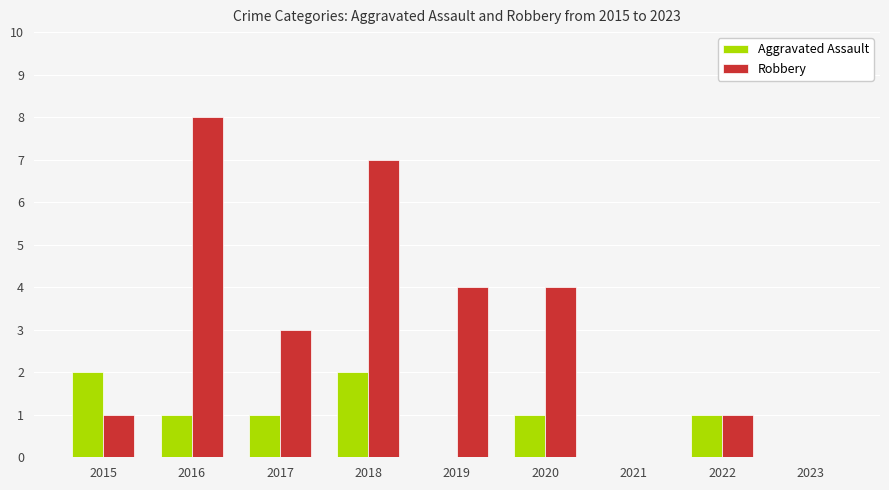

Is it true that Robbery equals 4 at 2020?

True